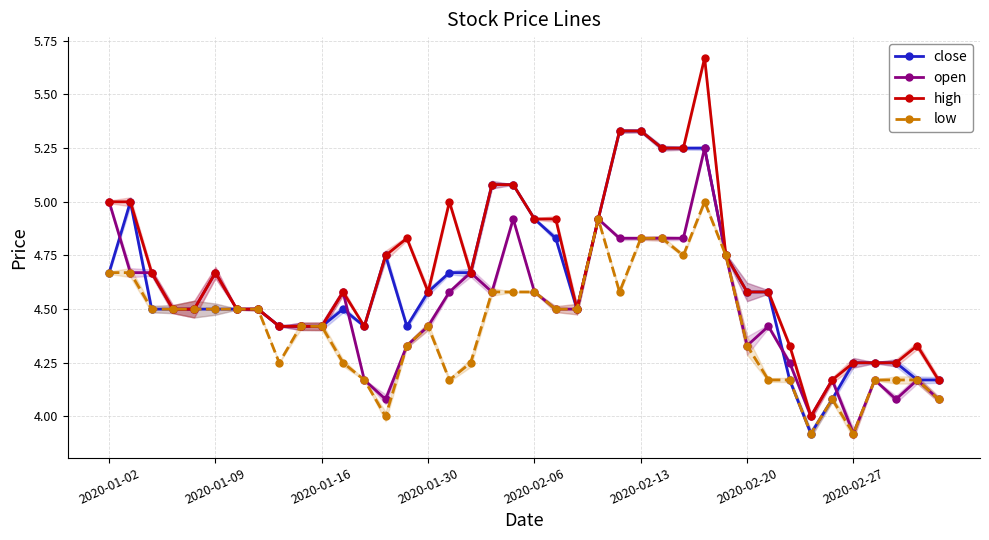

Where does the close series first go above 4?

2020-01-02